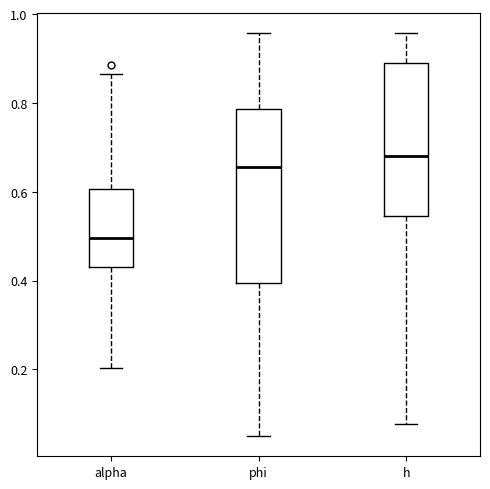

Which box's median line is the lowest?

alpha